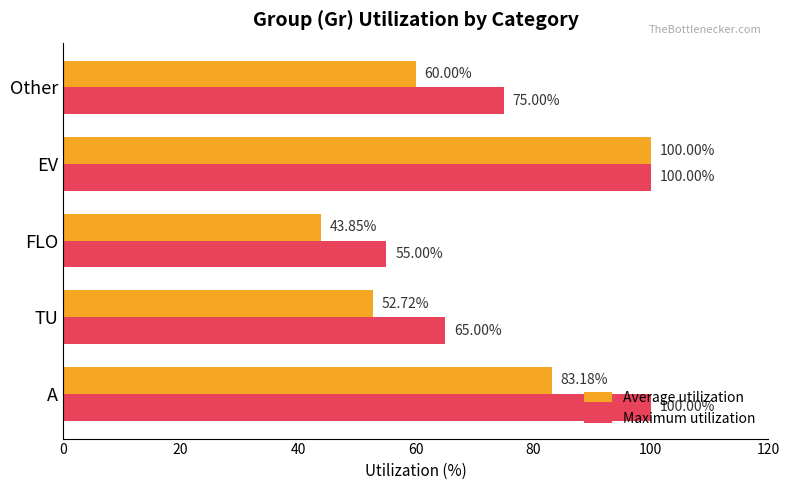

Is the value of Average utilization at TU greater than the value of Maximum utilization at Other?

No